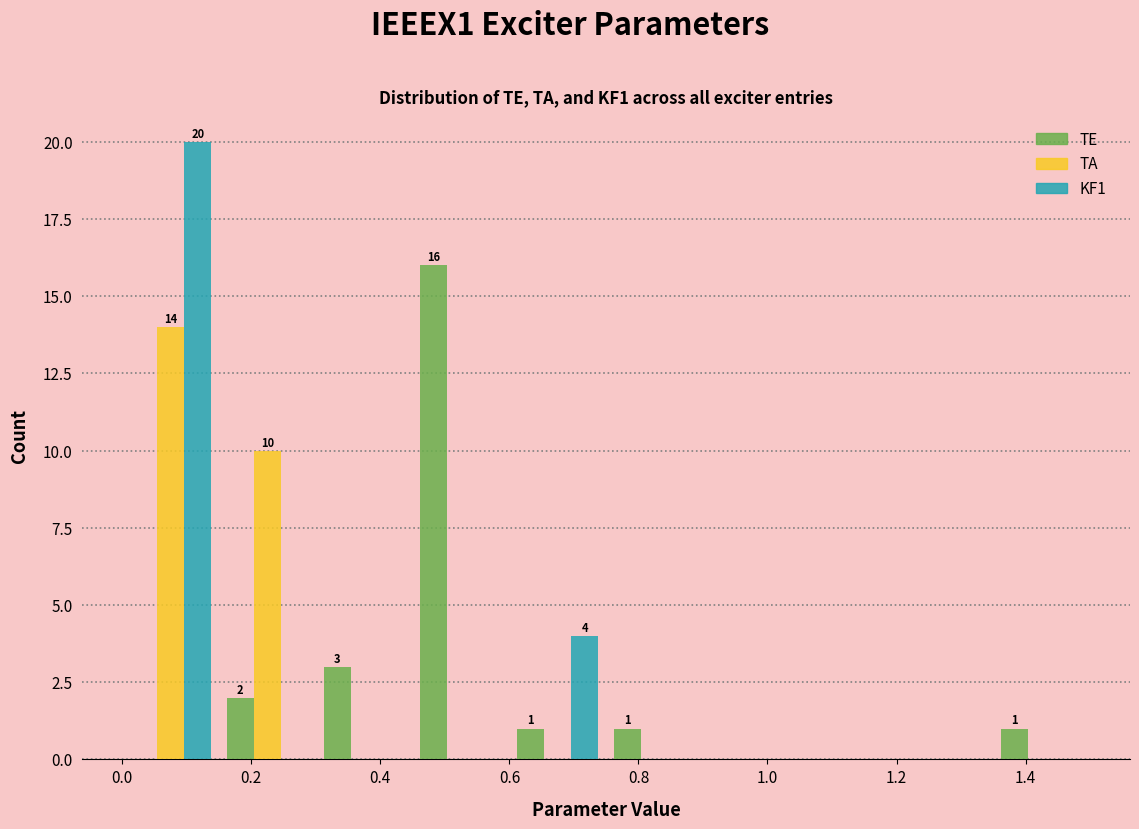

In the TA series, which range on the x-axis has the tallest bar?

0.00 to 0.15